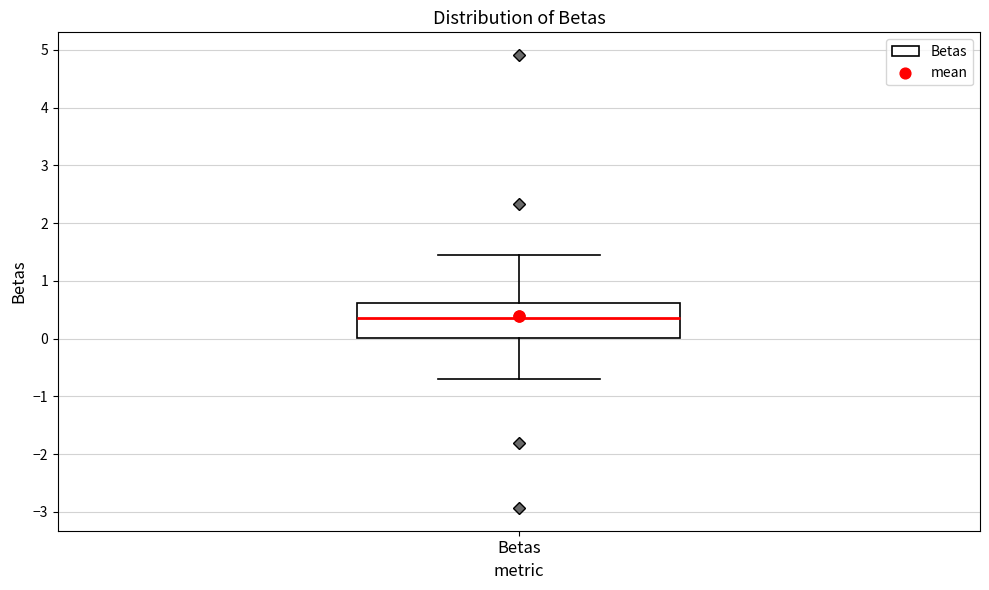

Transcribe this box plot: give where the median line is, the range the box spans, and where the two whiskers end, as read against the y-axis. The values are not printed on the chart, so give them approximately, as read against the axis.

median 0.4, box 0.0 to 0.6, whiskers -0.7 to 1.4